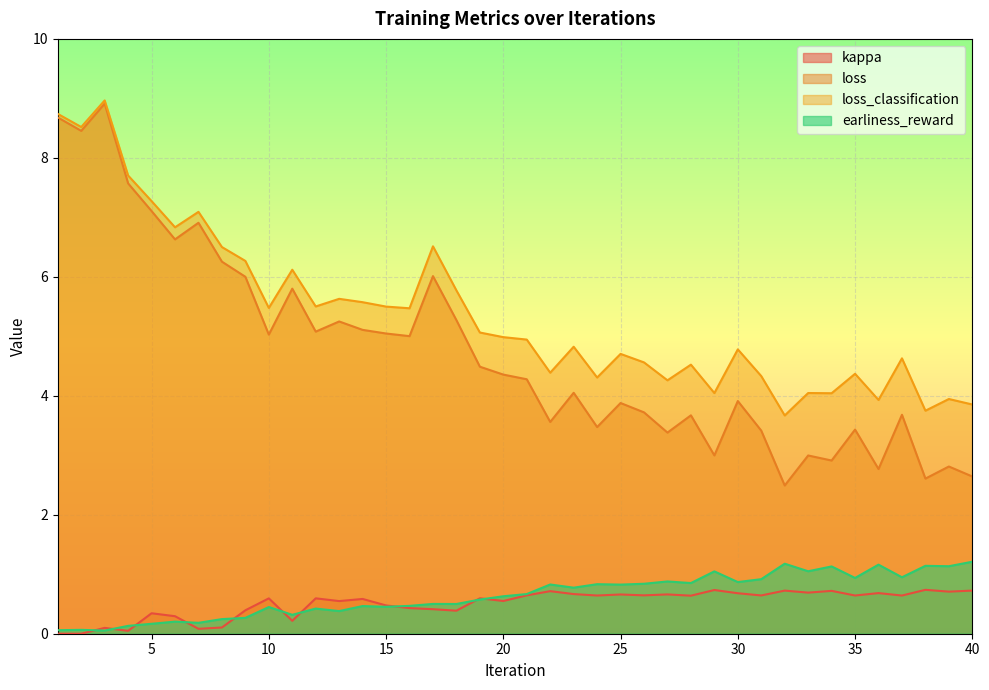

What is the approximate value of kappa at 24?

0.6